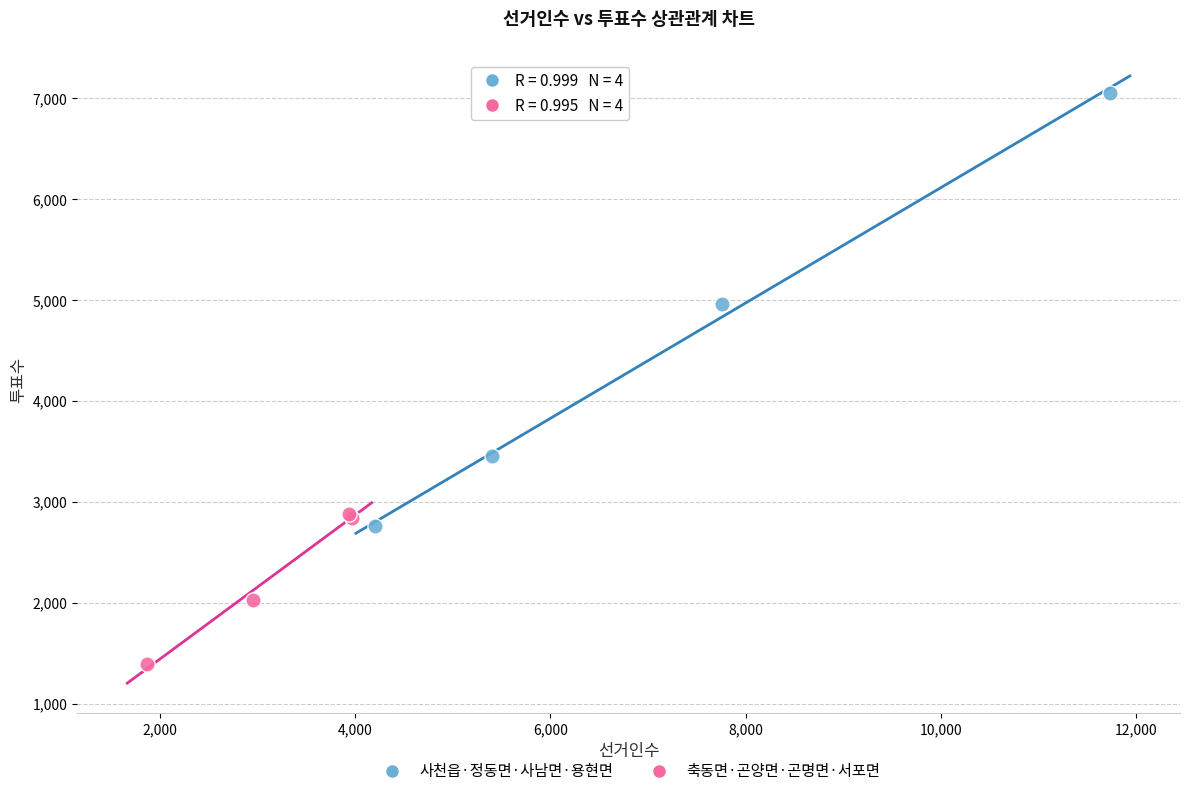

Which series has the widest spread of Y values?

사천읍·정동면·사남면·용현면